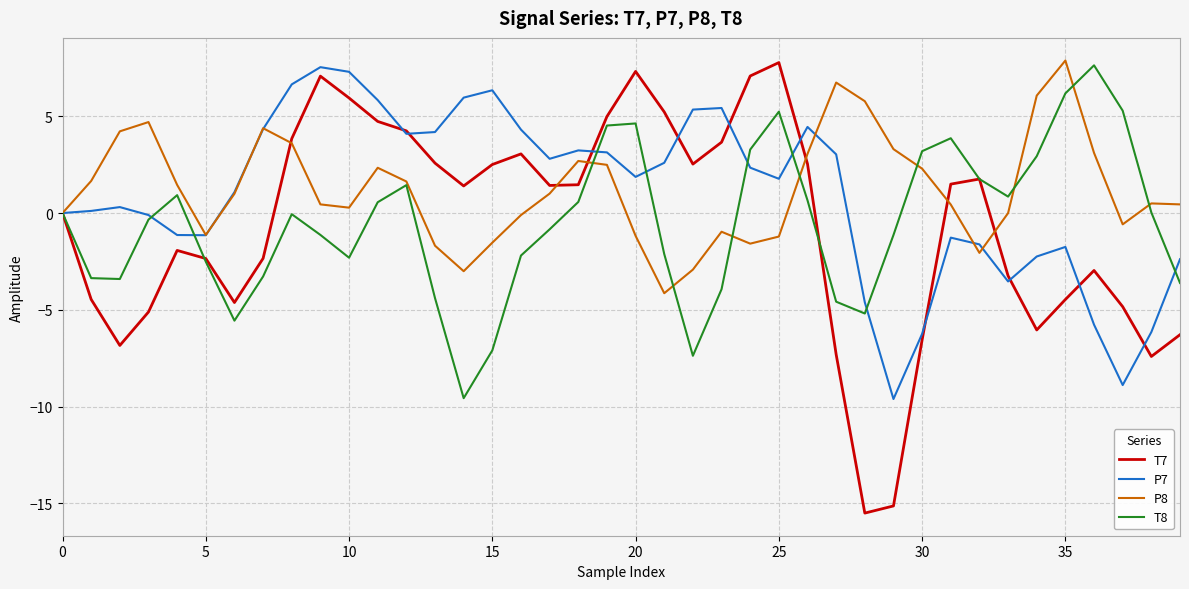

What is the difference between the maximum and minimum values in the T7 series?

23.3